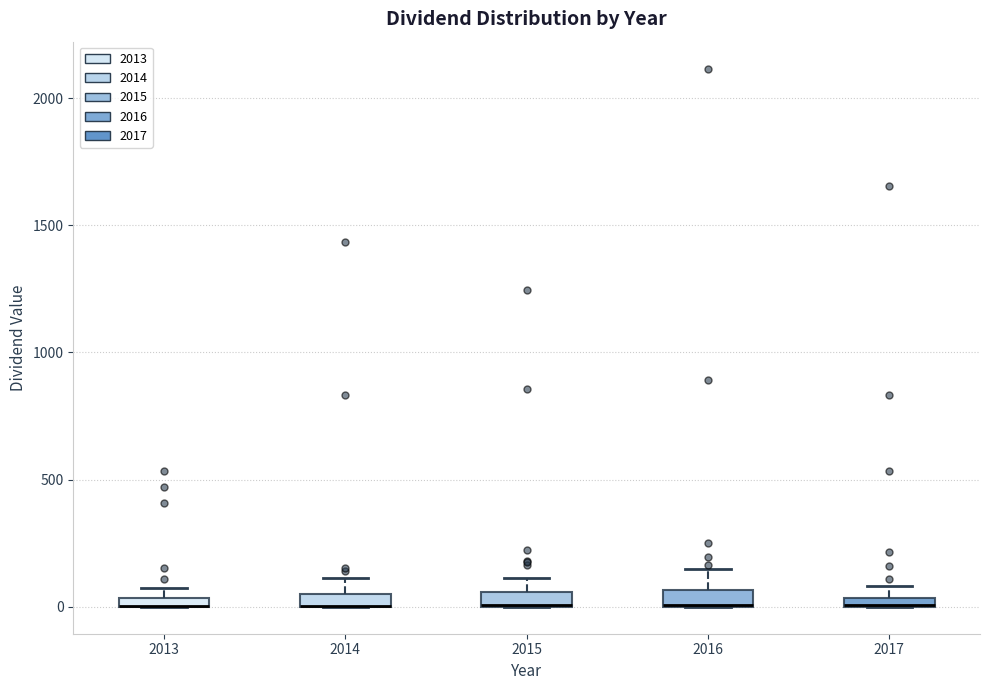

Where is the upper edge of the box at x = 2017 on the y-axis? The values are not printed on the chart, so give them approximately, as read against the axis.

50